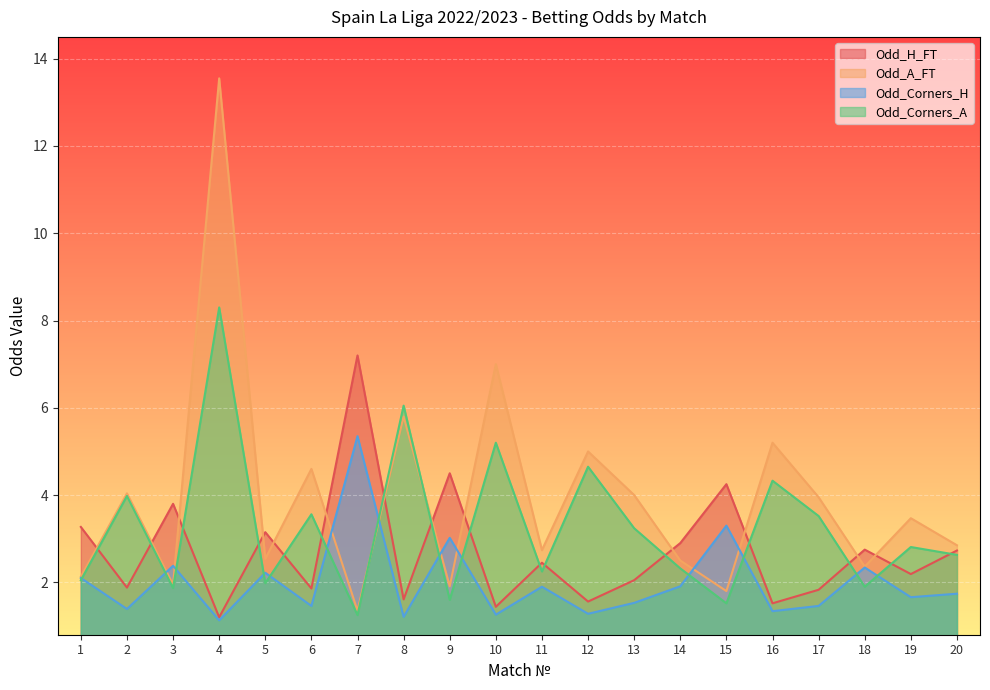

What is the sum of all Odd_Corners_A values?

65.0